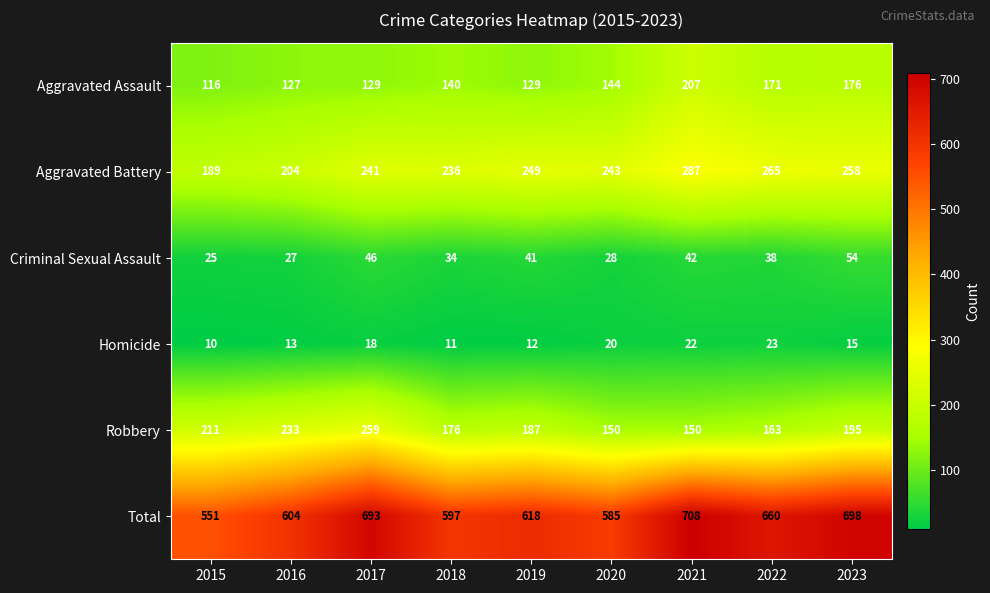

The value of Robbery at 2016 is 233. True or false?

True